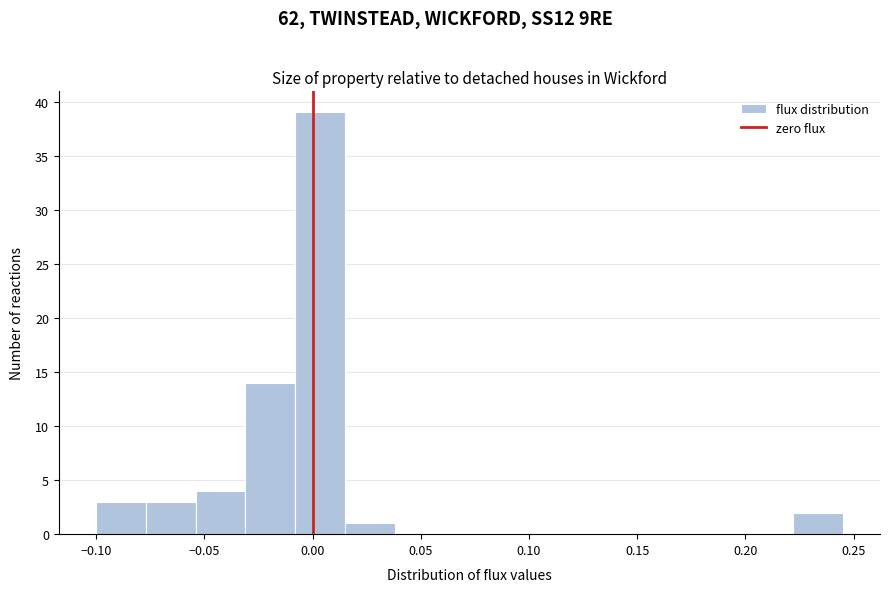

Over which range of the x-axis is the bar tallest?

-0.010 to 0.015